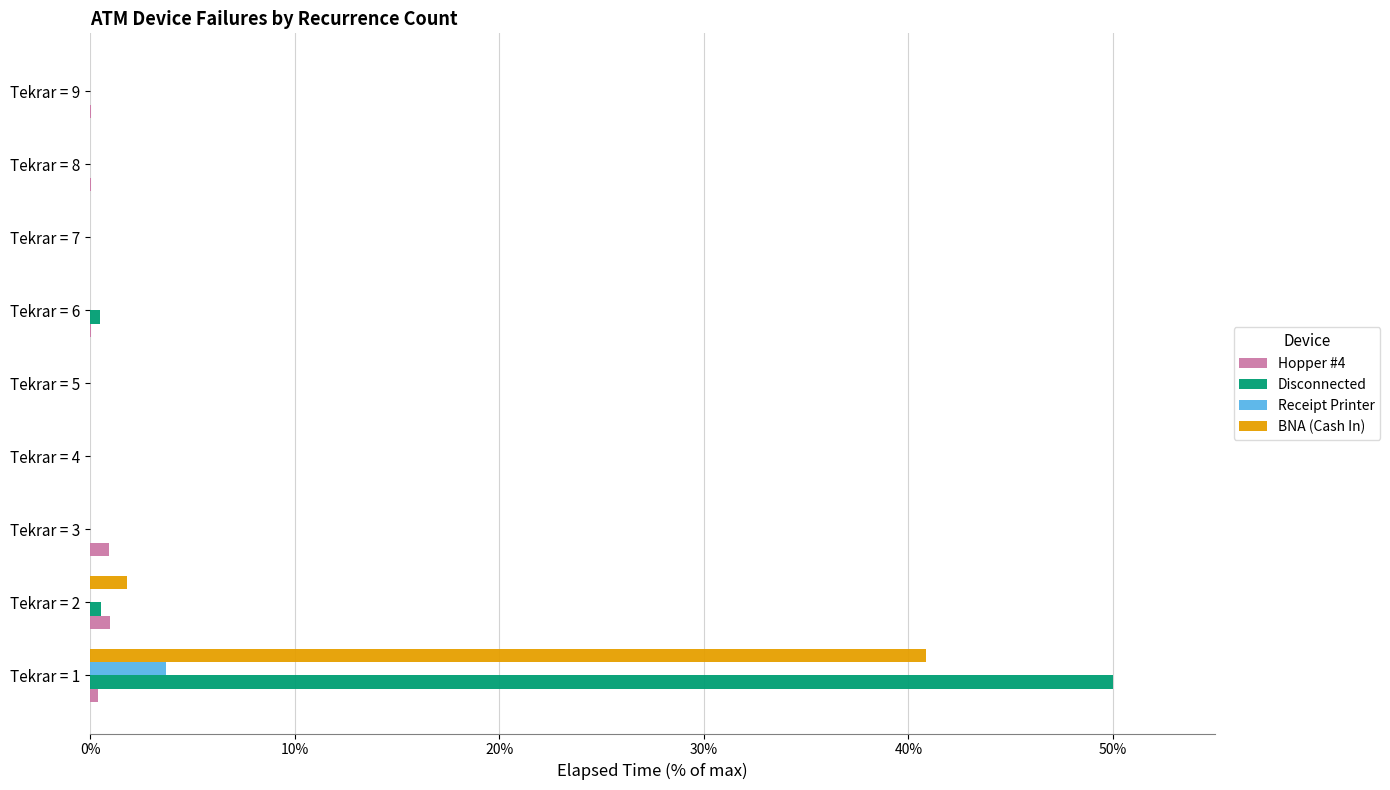

What is the sum of all Receipt Printer values?

3.7